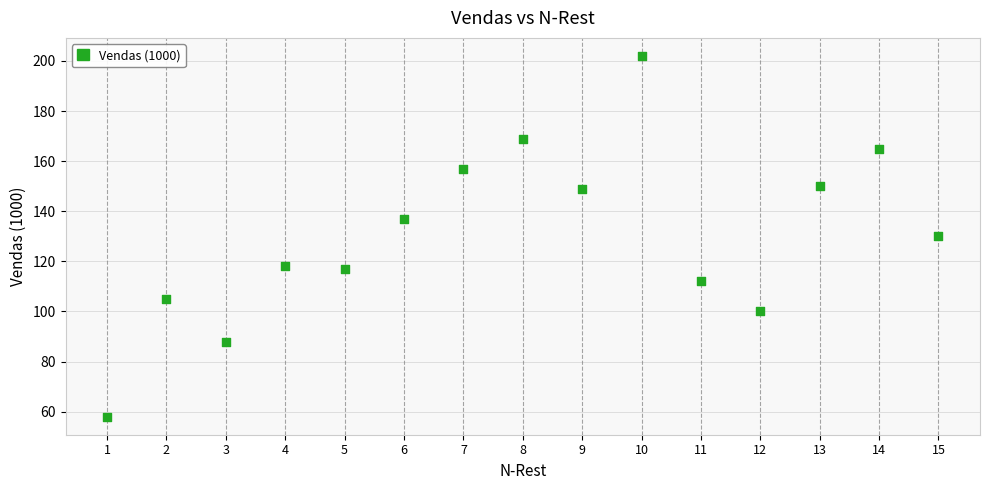

What is the range of X values (max minus min)?

14